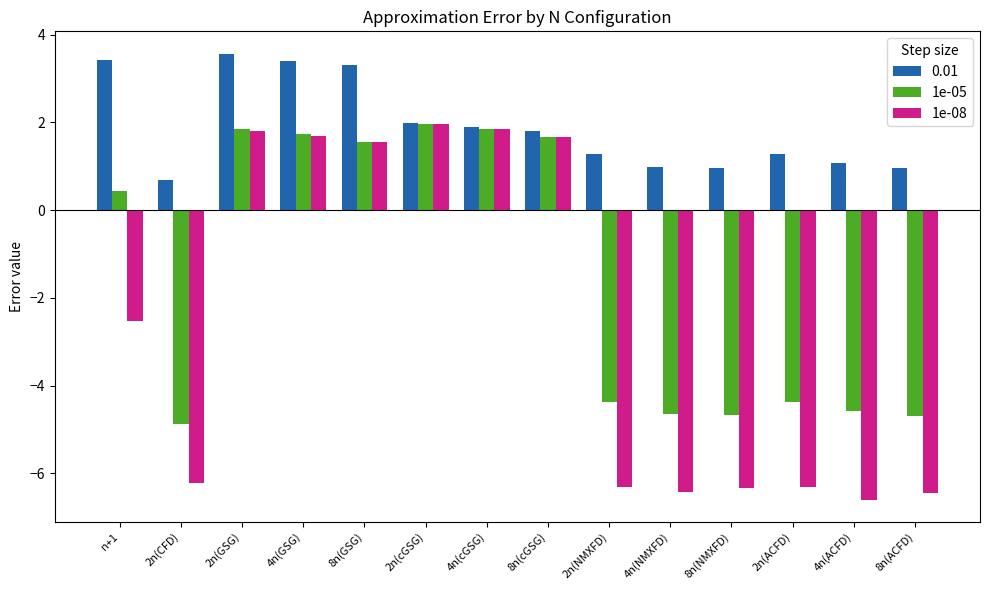

Which category has the lowest value in the 0.01 series?

2n(CFD)